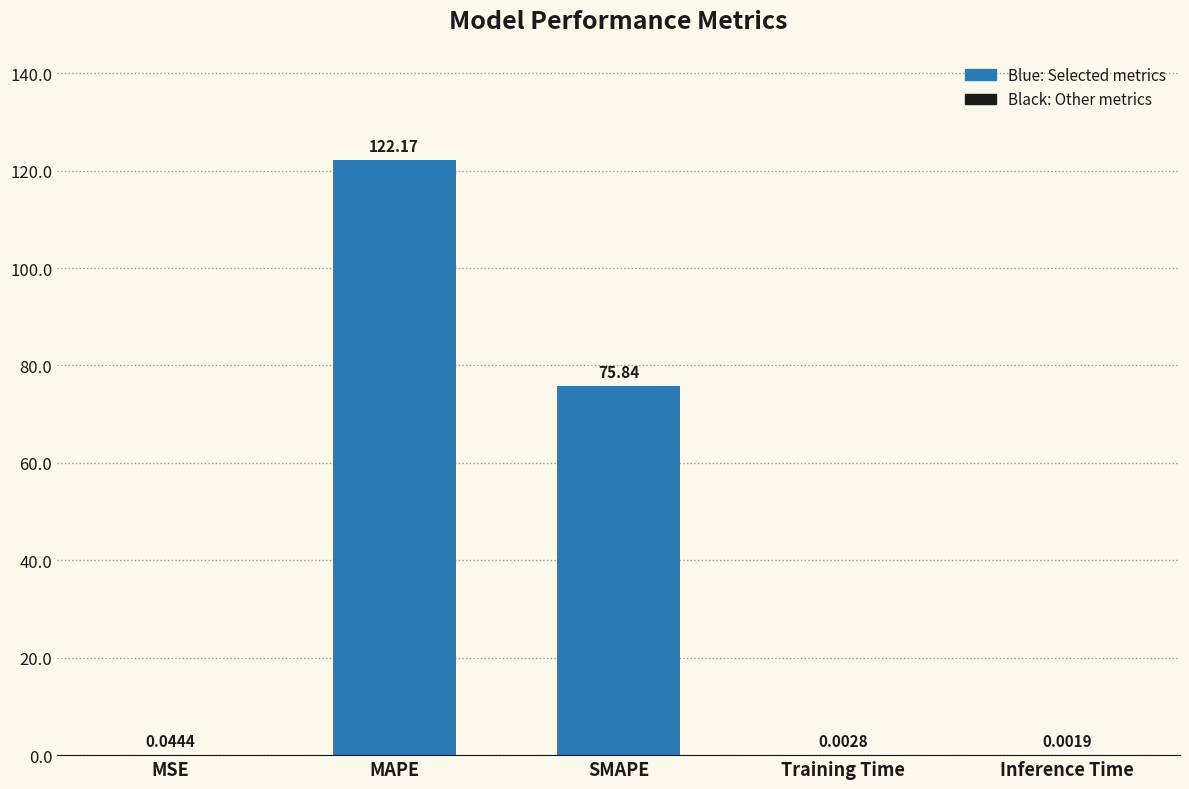

At which category does the chart reach its peak across all series?

MAPE